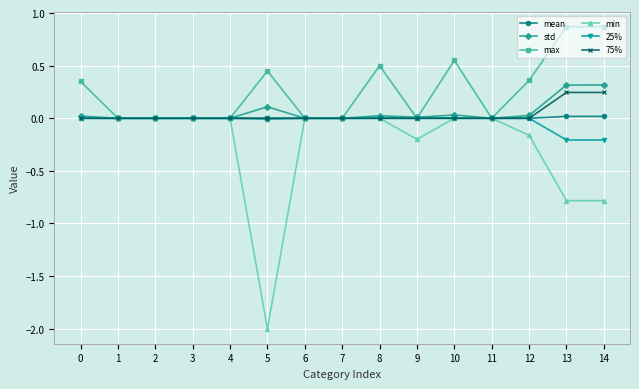

Rank the series at 13 from highest to lowest value.

max, std, 75%, mean, 25%, min